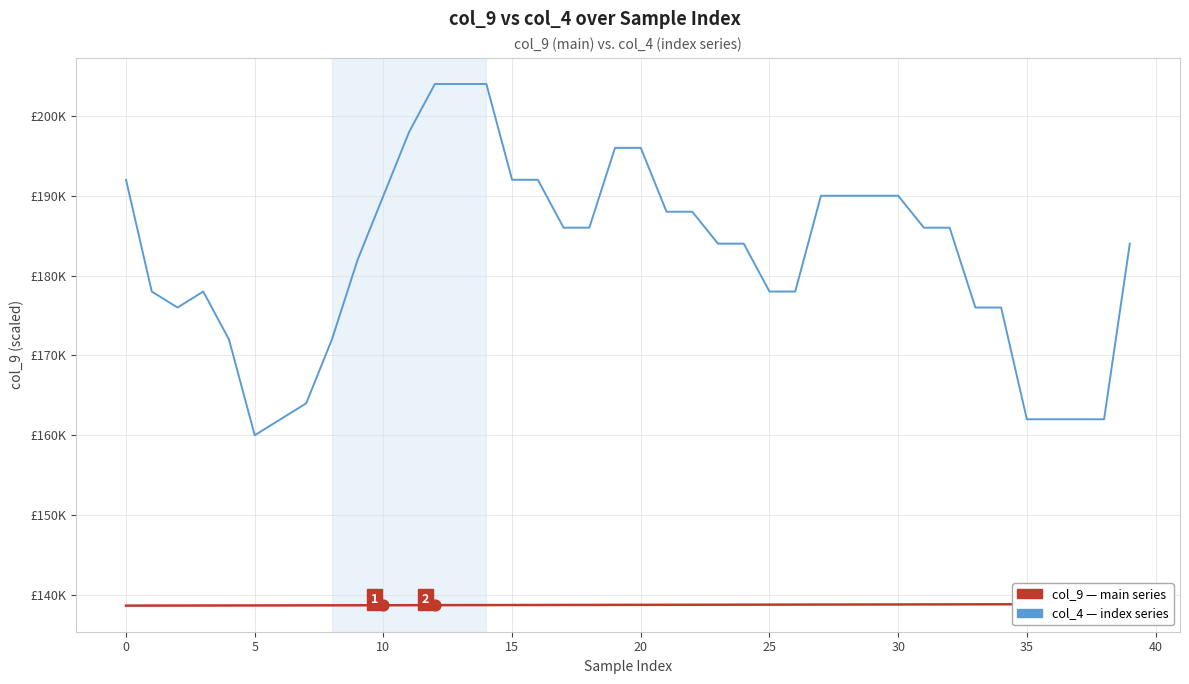

At which category is the sum across all series the highest?

14